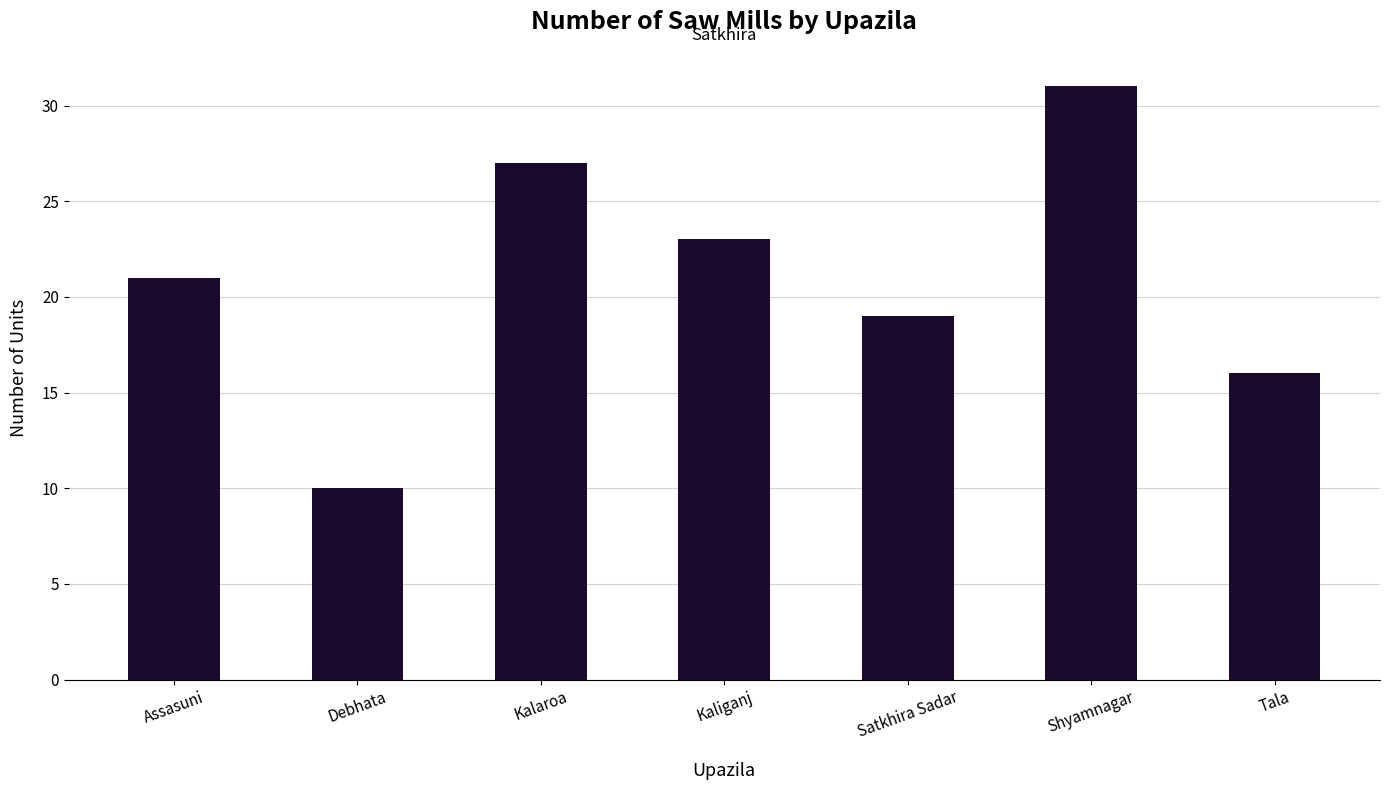

The chart shows a value of 31 at Shyamnagar. True or false?

True